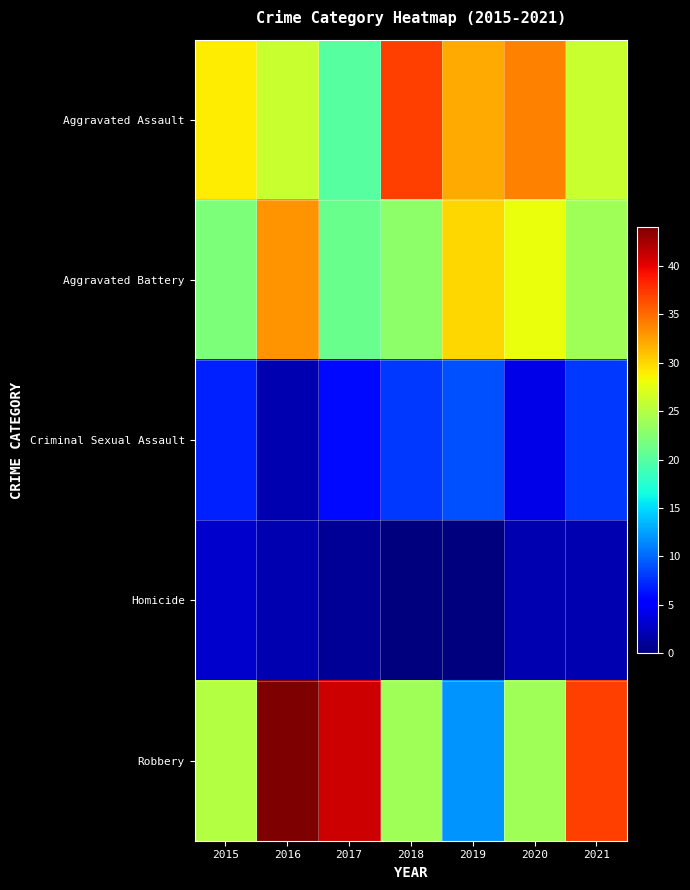

What is the greatest value displayed?

44